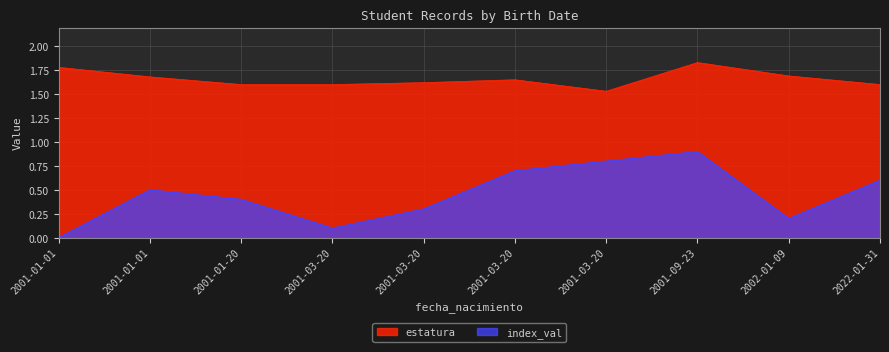

True or false: estatura and index_val cross at least once.

False